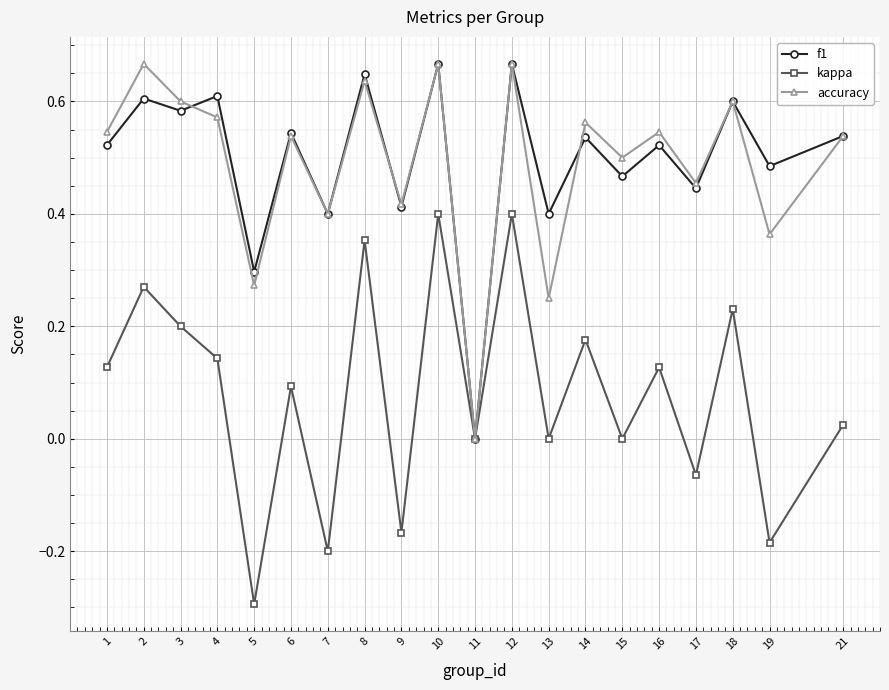

Which series changed the most between 1 and 5?

kappa